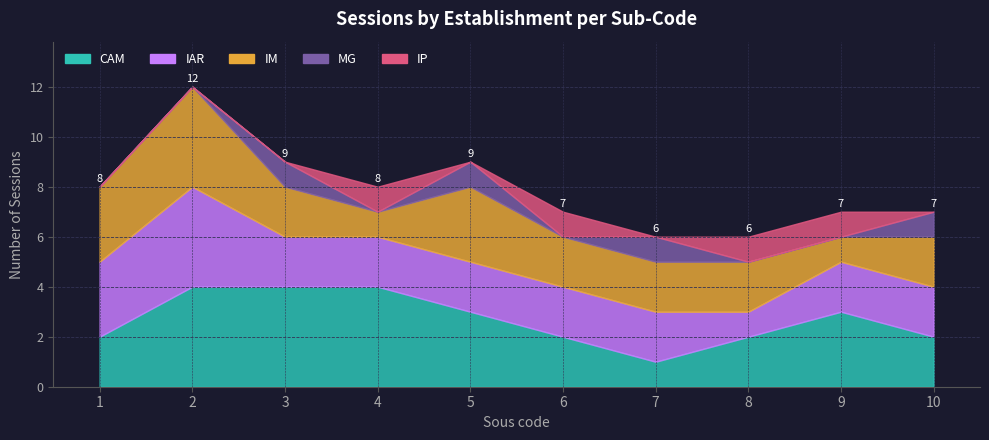

How many data points in CAM are less than 3?

5